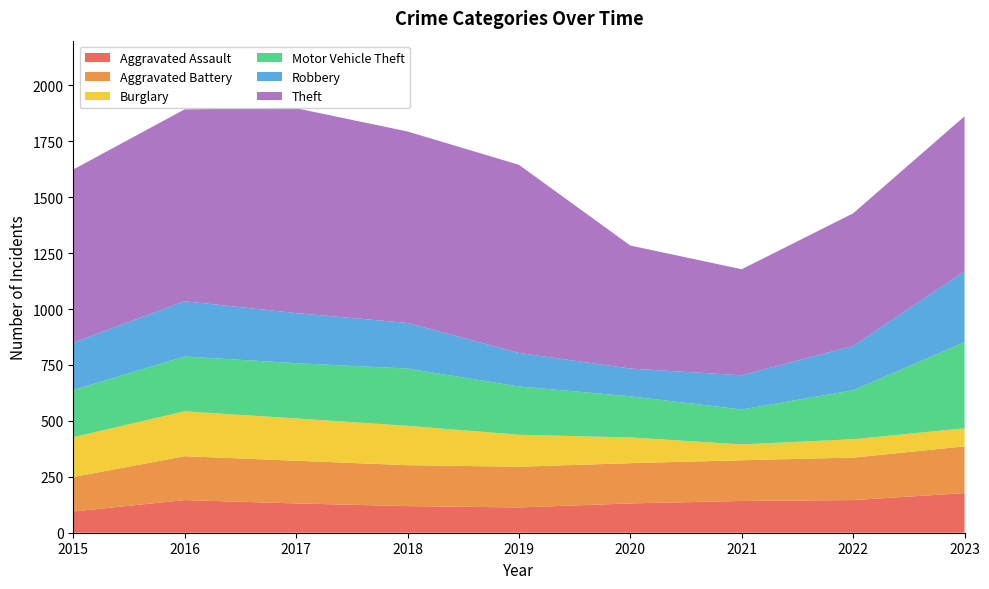

Reading left to right, transcribe all the data shown in this chart.

Aggravated Assault: 2015=95	2016=146	2017=131	2018=119	2019=113	2020=131	2021=142	2022=146	2023=177
Aggravated Battery: 2015=154	2016=196	2017=191	2018=183	2019=182	2020=180	2021=182	2022=190	2023=209
Burglary: 2015=178	2016=201	2017=189	2018=176	2019=143	2020=115	2021=71	2022=82	2023=81
Motor Vehicle Theft: 2015=211	2016=245	2017=247	2018=256	2019=216	2020=184	2021=156	2022=219	2023=385
Robbery: 2015=212	2016=247	2017=224	2018=204	2019=150	2020=124	2021=153	2022=198	2023=317
Theft: 2015=774	2016=858	2017=916	2018=856	2019=841	2020=550	2021=474	2022=593	2023=693